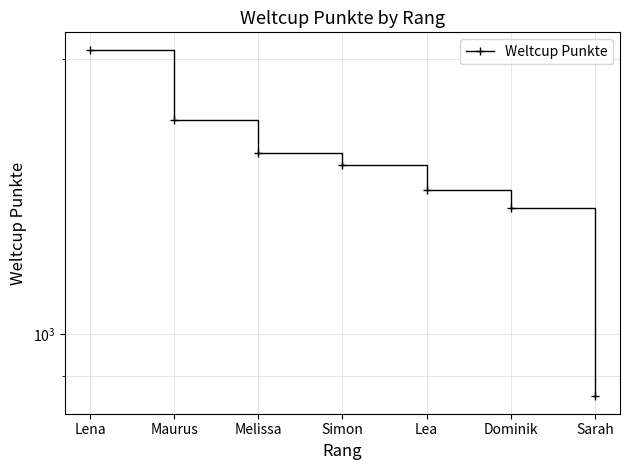

Rank the categories by value from lowest to highest.

Sarah, Dominik, Lea, Simon, Melissa, Maurus, Lena